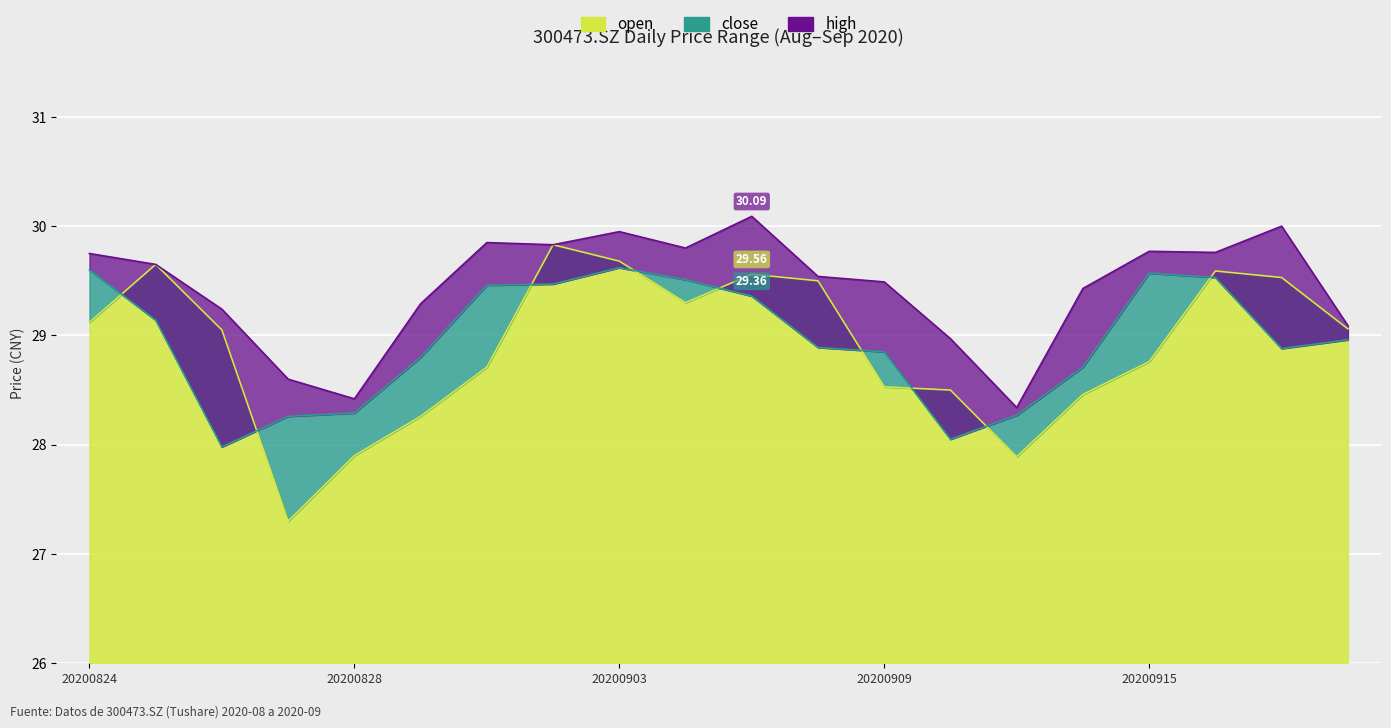

True or false: close has a value of 29.0 at 20200918.

True